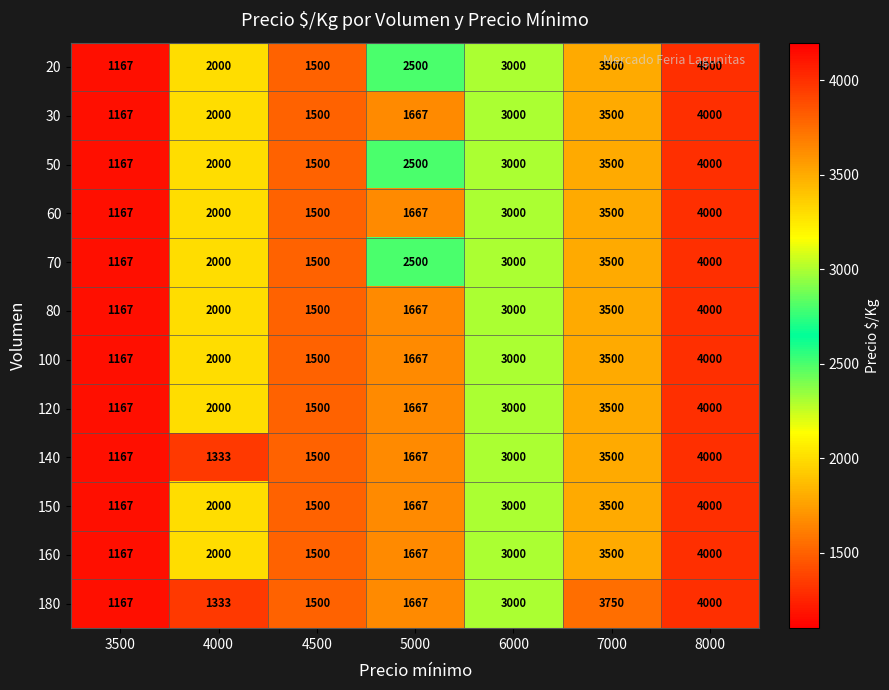

What is the spread (max minus min) of values at 7000?

250